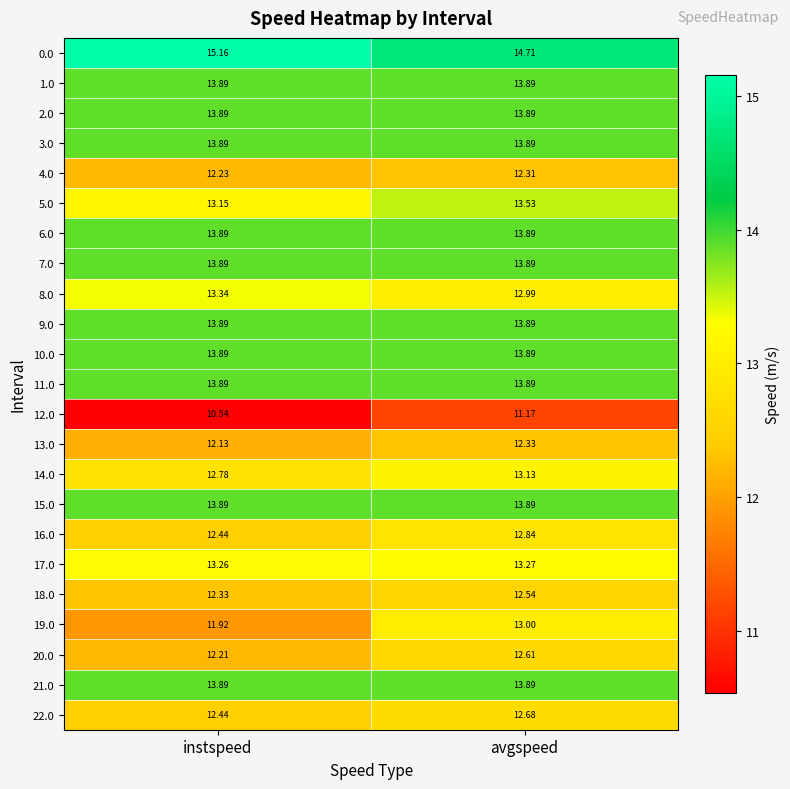

Which category has the lowest value in the 13.0 series?

instspeed